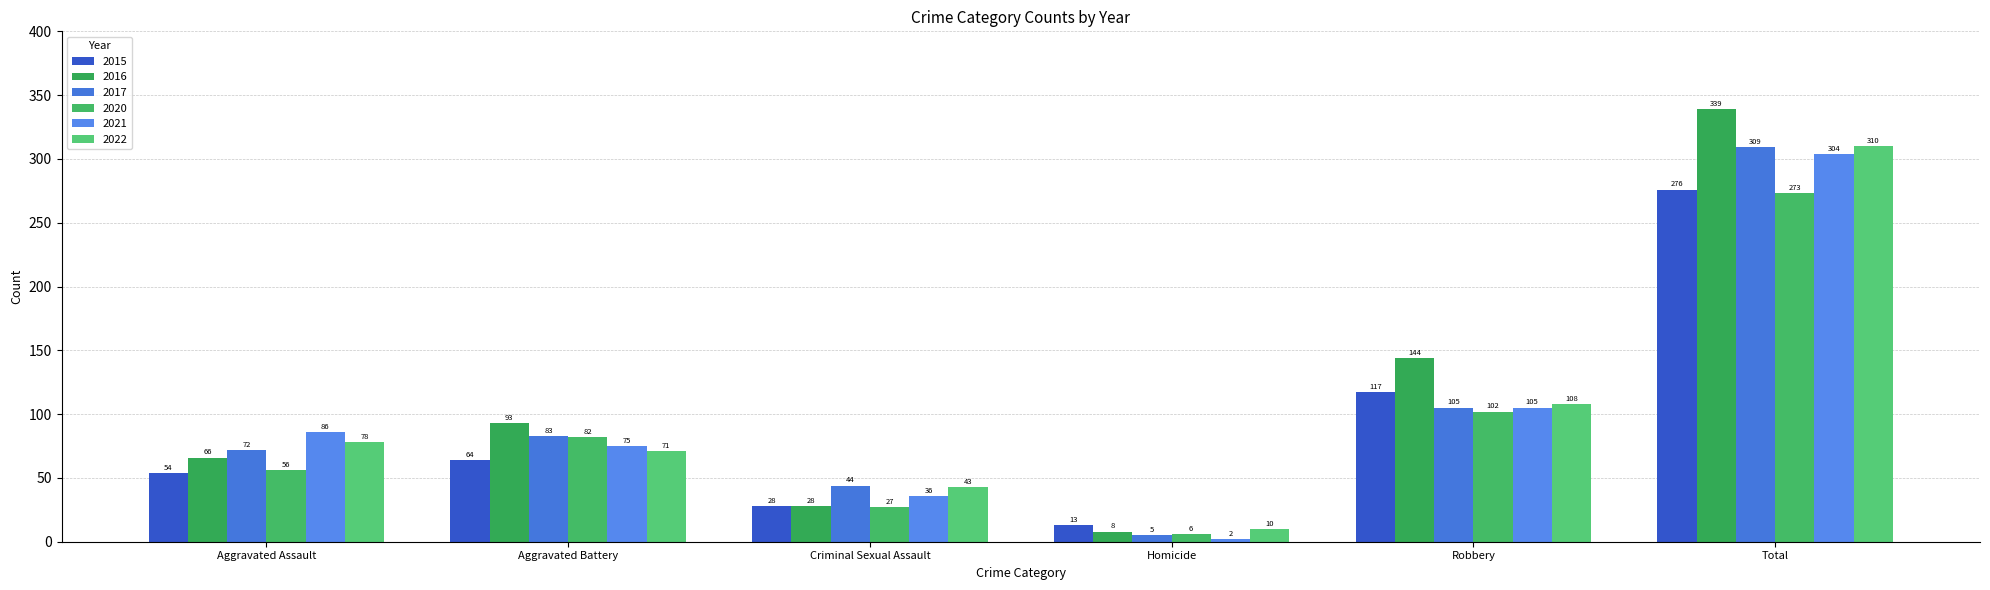

List the series in order of their peak value, lowest first.

2020, 2015, 2021, 2017, 2022, 2016